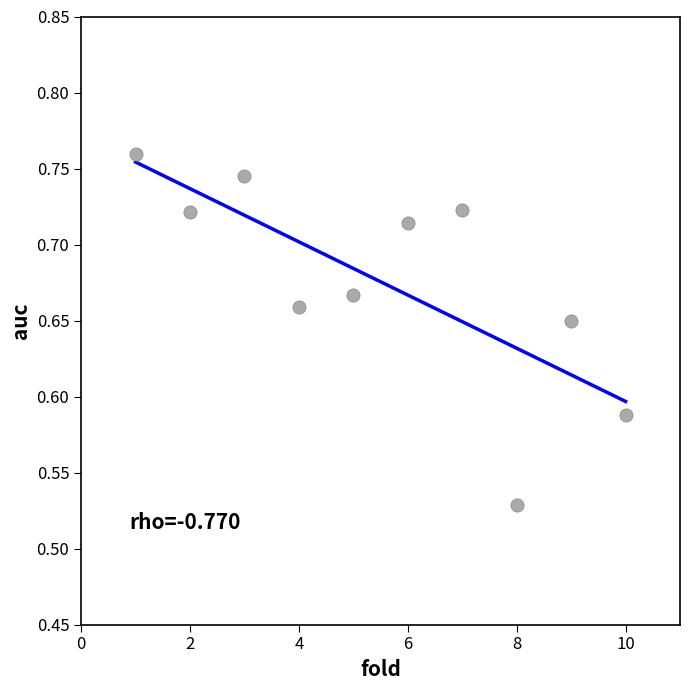

What is the range of X values (max minus min)?

9.0